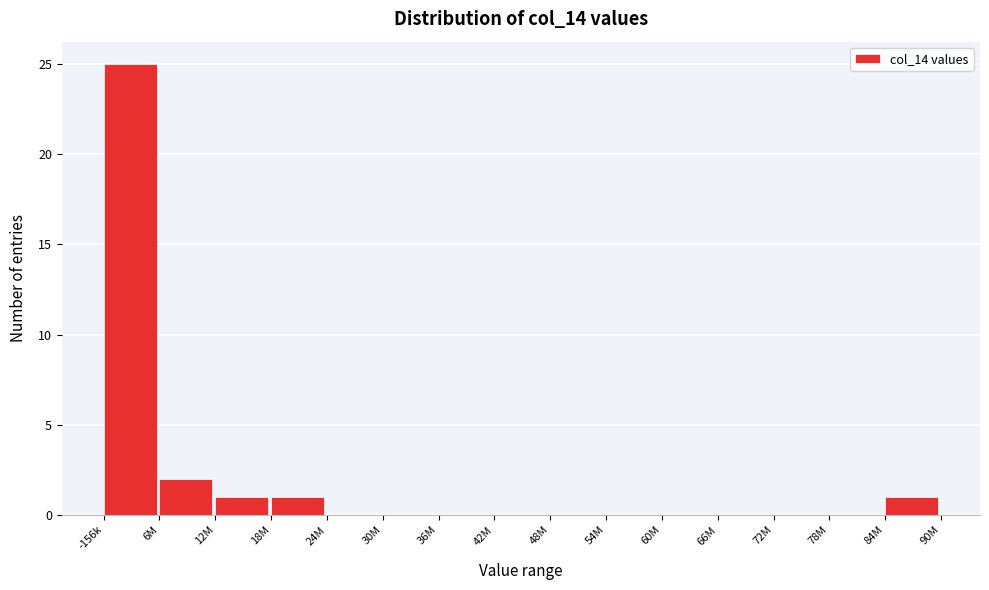

Reading left to right, extract all data points from this chart.

-156k=25	6M=2	12M=1	18M=1	24M=0	30M=0	36M=0	42M=0	48M=0	54M=0	60M=0	66M=0	72M=0	78M=0	84M=1